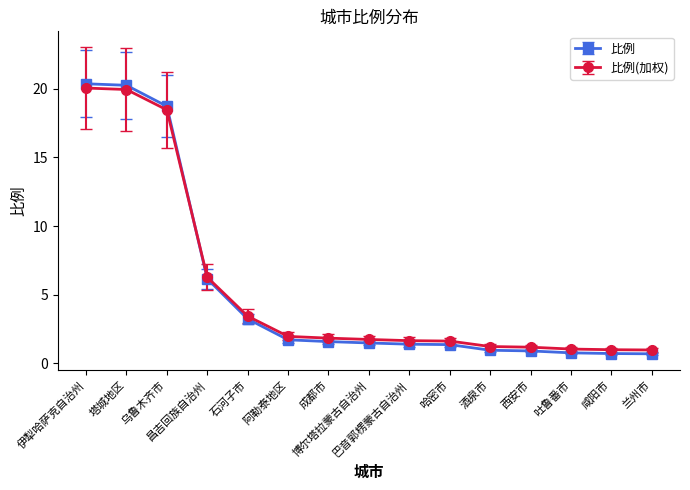

Count the number of data series in this chart.

2